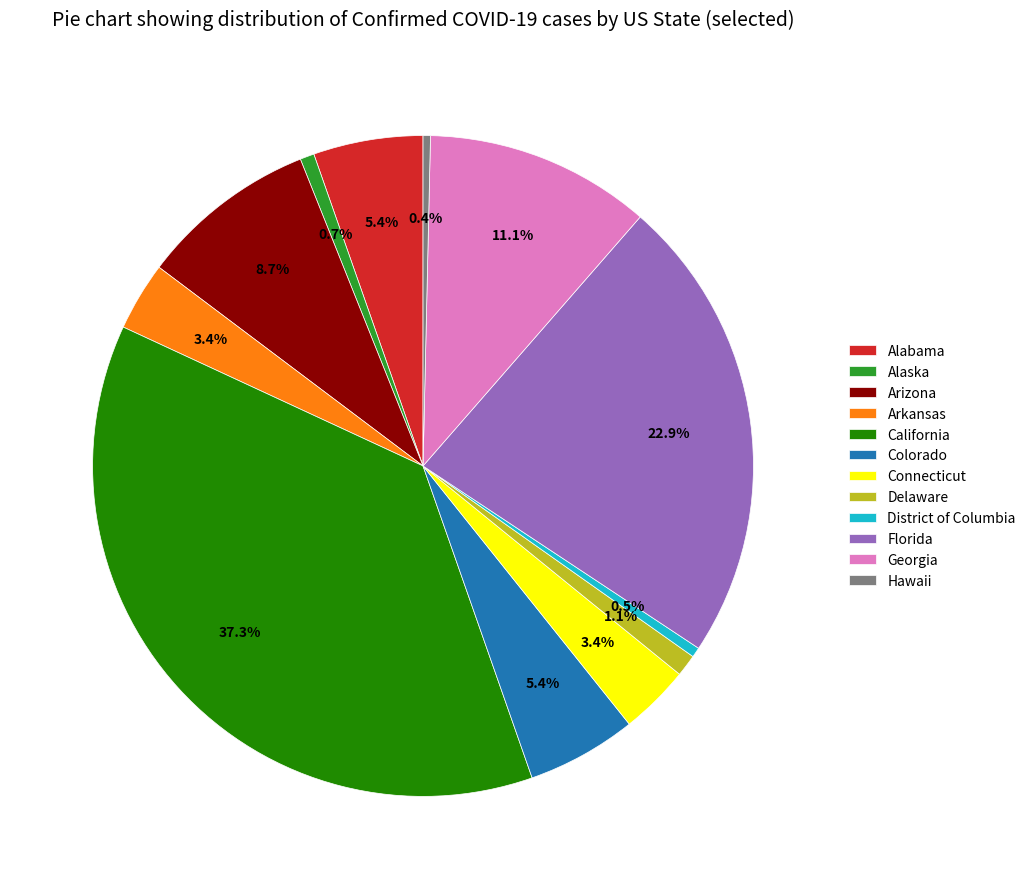

Combined, do District of Columbia and Alabama account for over 50%?

No